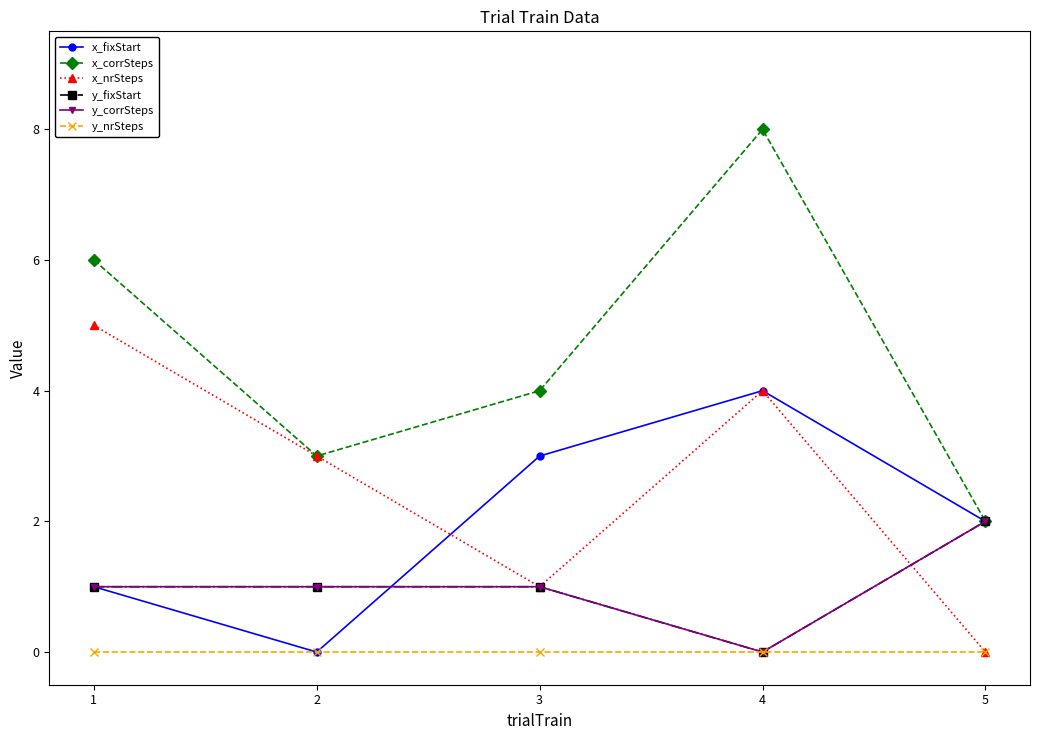

Is this an area chart (filled region under the line)?

No